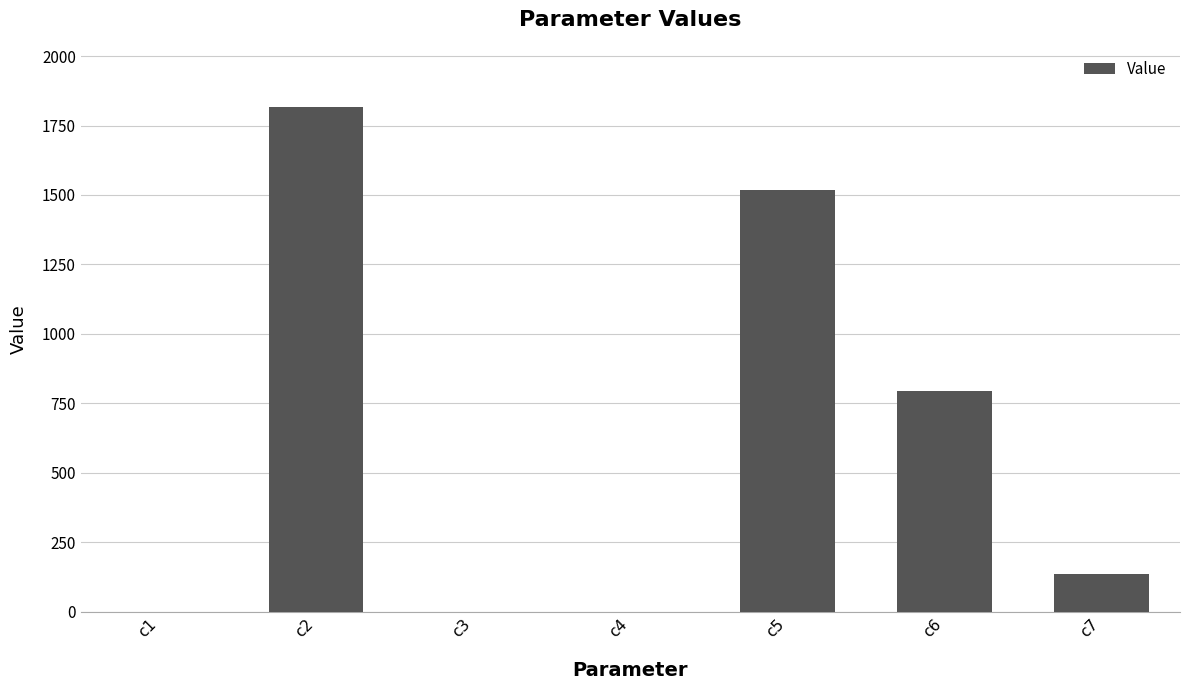

At which label is the value closest to 907?

c6